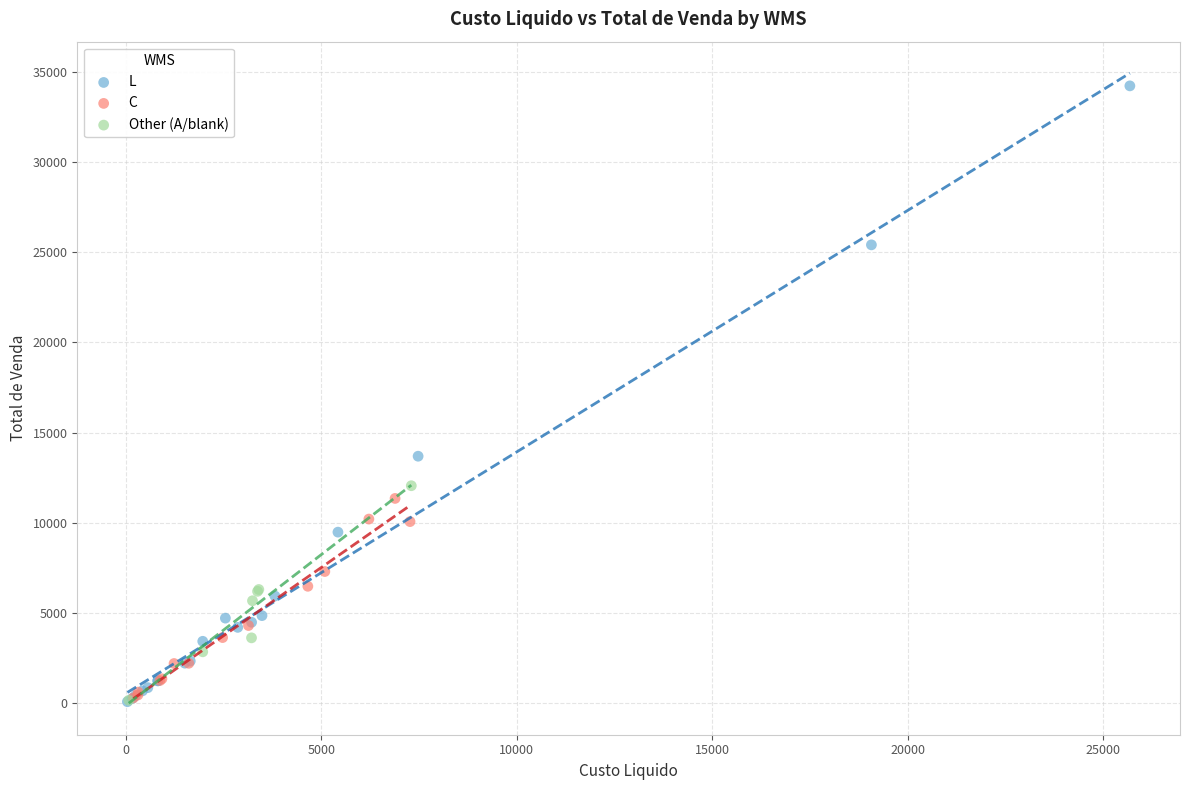

What are all the series names shown in the legend?

L, C, Other (A/blank)